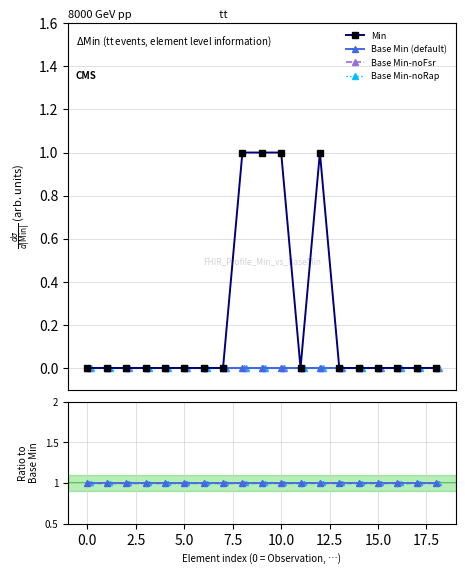

How many data points does each series have?

19